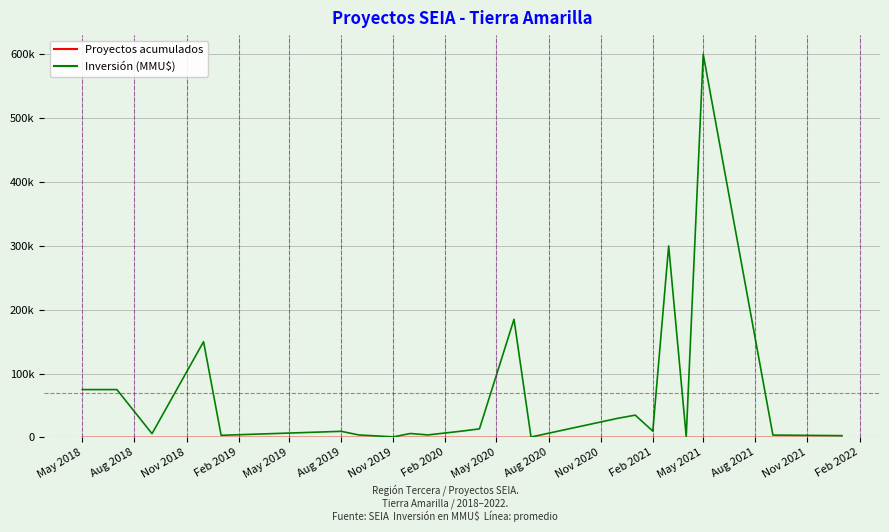

Reading left to right, transcribe all the data shown in this chart.

Proyectos acumulados: 1	2	3	4	5	6	7	8	9	10	11	12	13	14	15	16	17	18	19	20	21	22
Inversión (MMU$): 75000	75000	6000	150000	3400	9660	4000	1000	6250	4000	10000	13500	185000	750	30000	35000	10000	300000	1400	600000	3800	2900